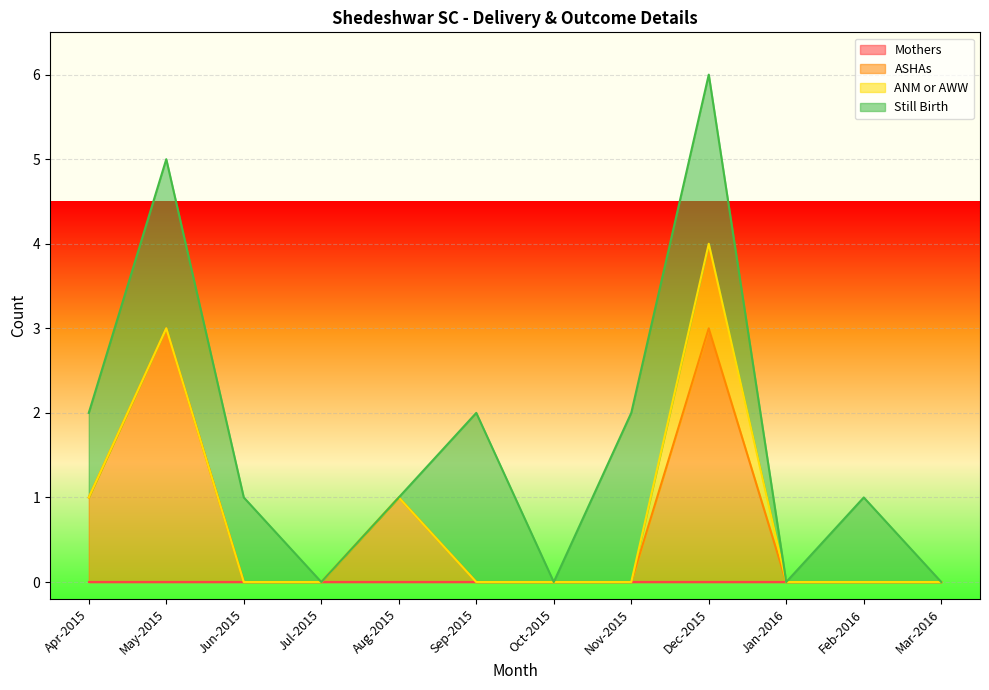

Reading left to right, list all the values displayed in this chart.

Mothers: 0	0	0	0	0	0	0	0	0	0	0	0
ASHAs: 1	3	0	0	1	0	0	0	3	0	0	0
ANM or AWW: 0	0	0	0	0	0	0	0	1	0	0	0
Still Birth: 1	2	1	0	0	2	0	2	2	0	1	0